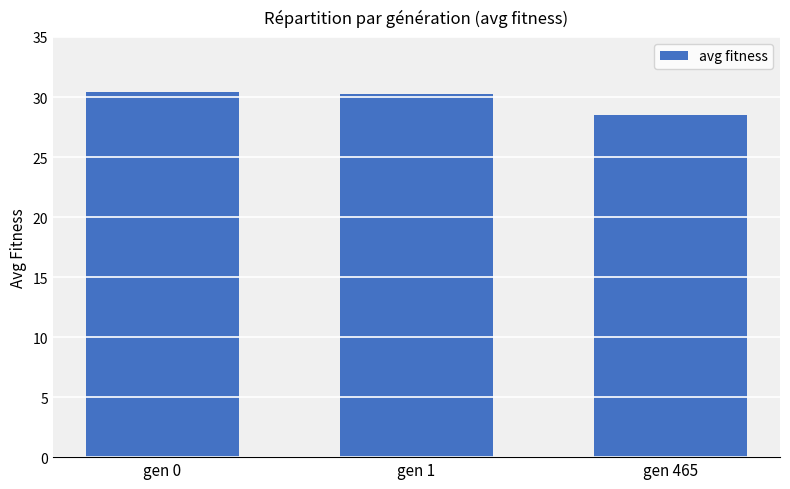

What is the maximum value shown in the chart?

30.4